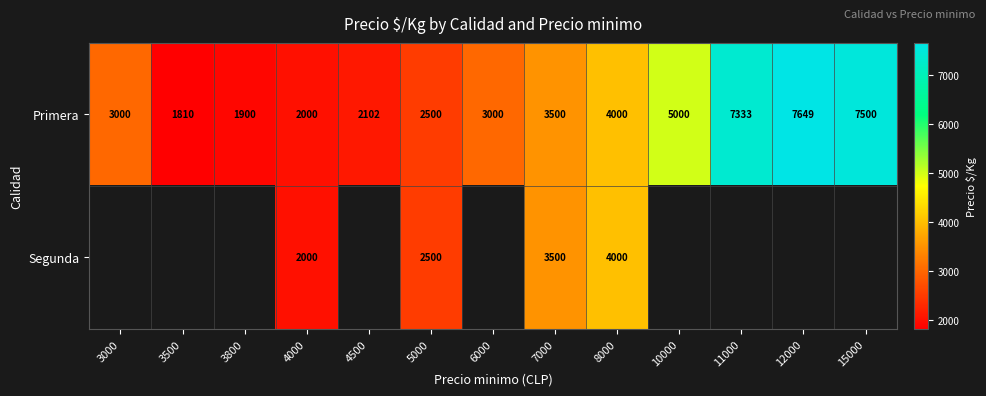

What is the average value of the Primera series?

3946